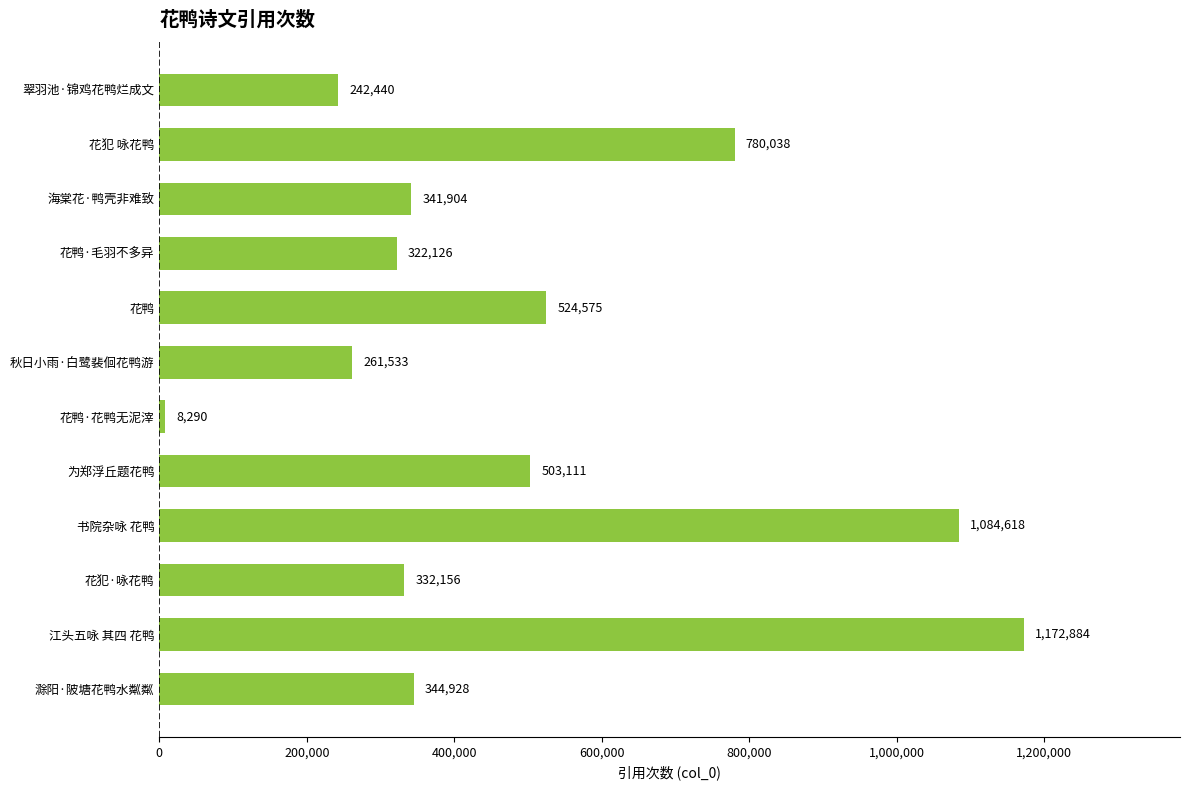

What is the difference between the second highest and minimum values?

1076328